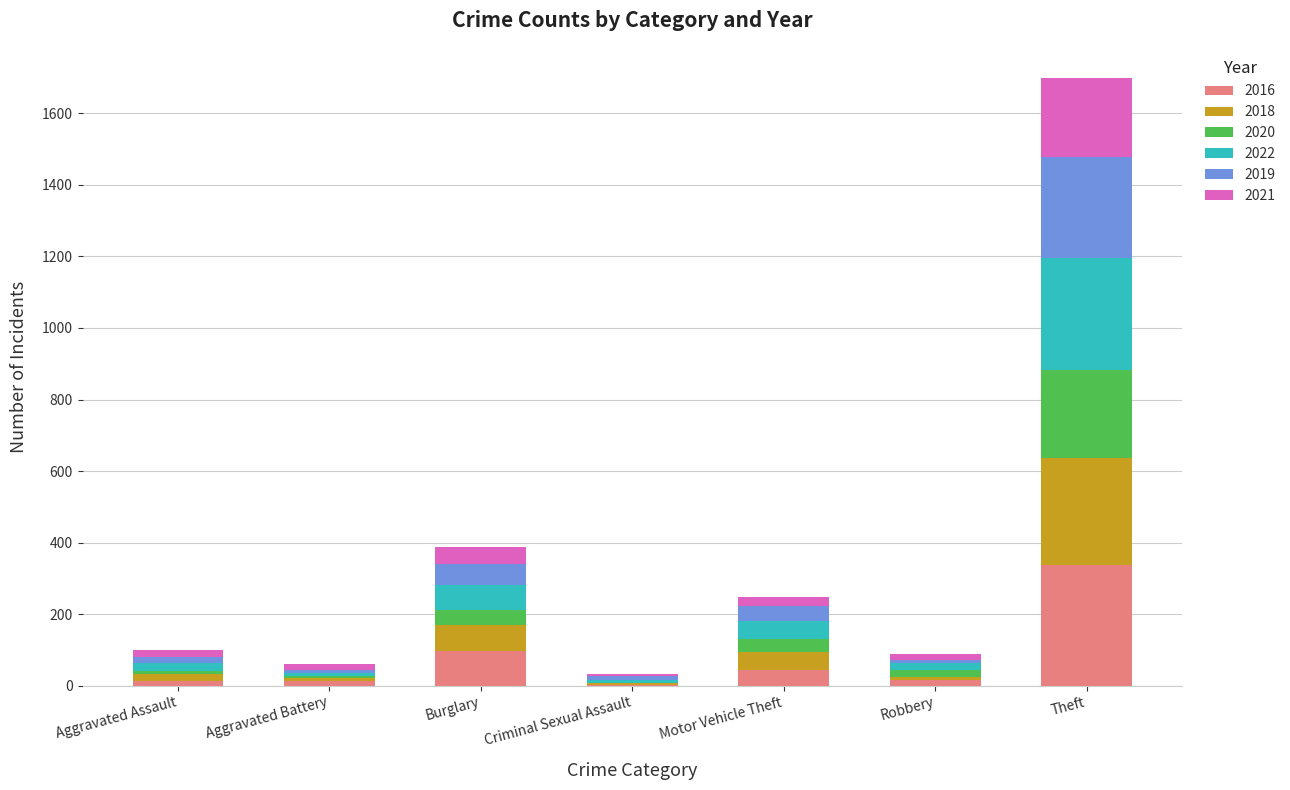

Are the bars grouped side by side (vs. stacked)?

No